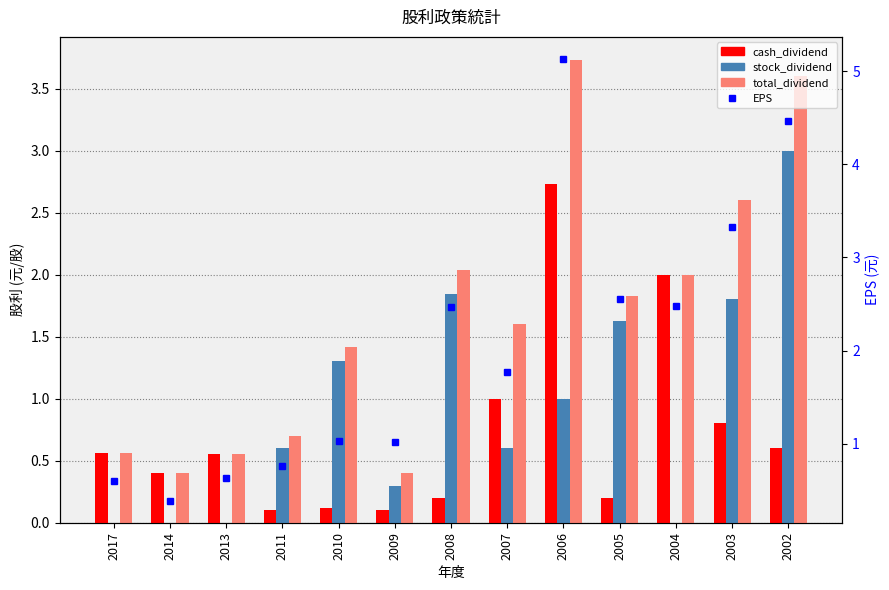

What are all the series names shown in the legend?

cash_dividend, stock_dividend, total_dividend, EPS